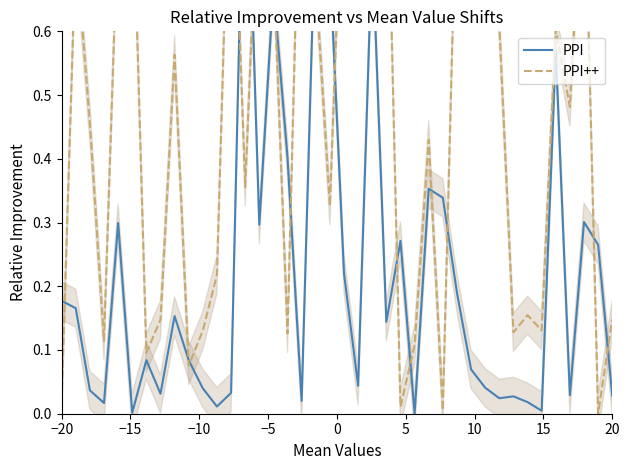

How many lines are shown in the chart?

2